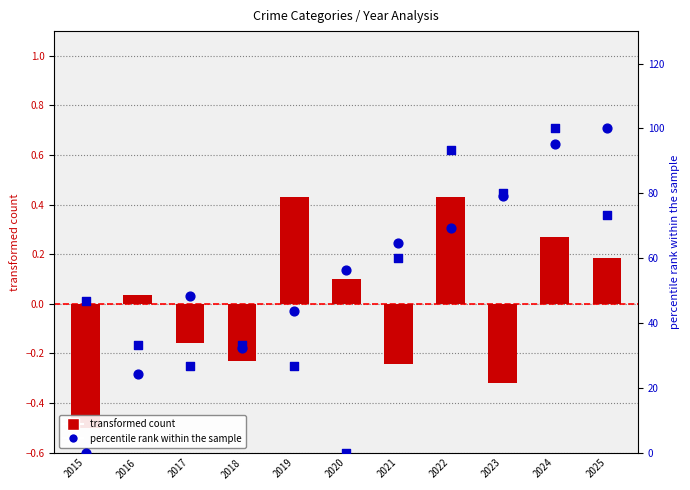

What is the total value across all series at 2022?

69.8